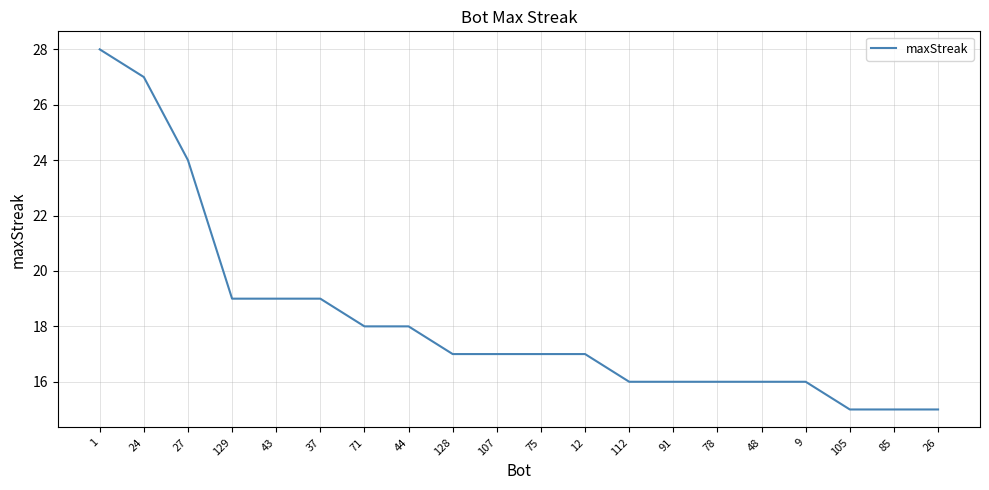

The chart shows a value of 28 at 1. True or false?

True